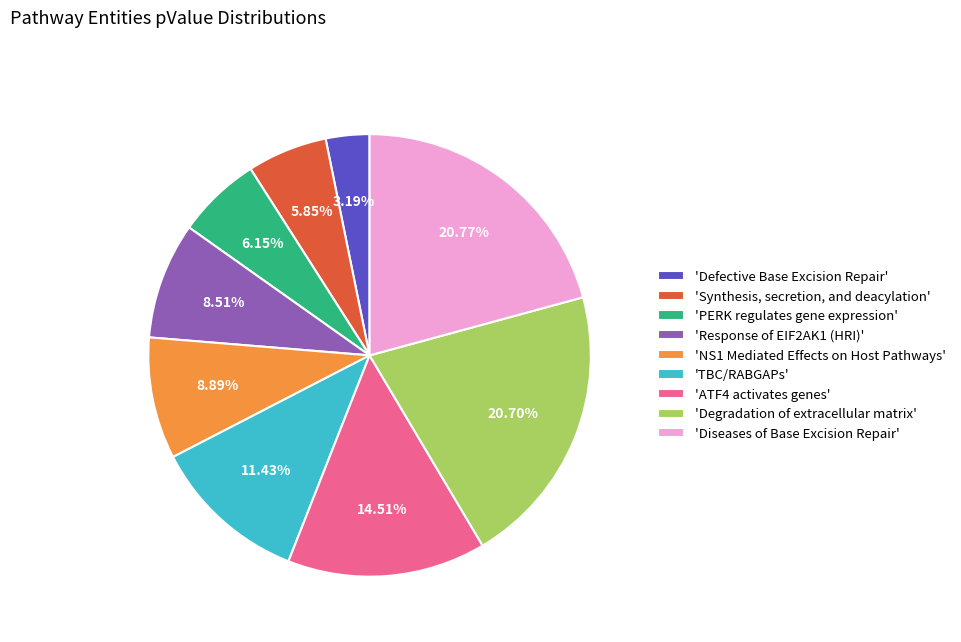

How many slices are in this pie chart?

9